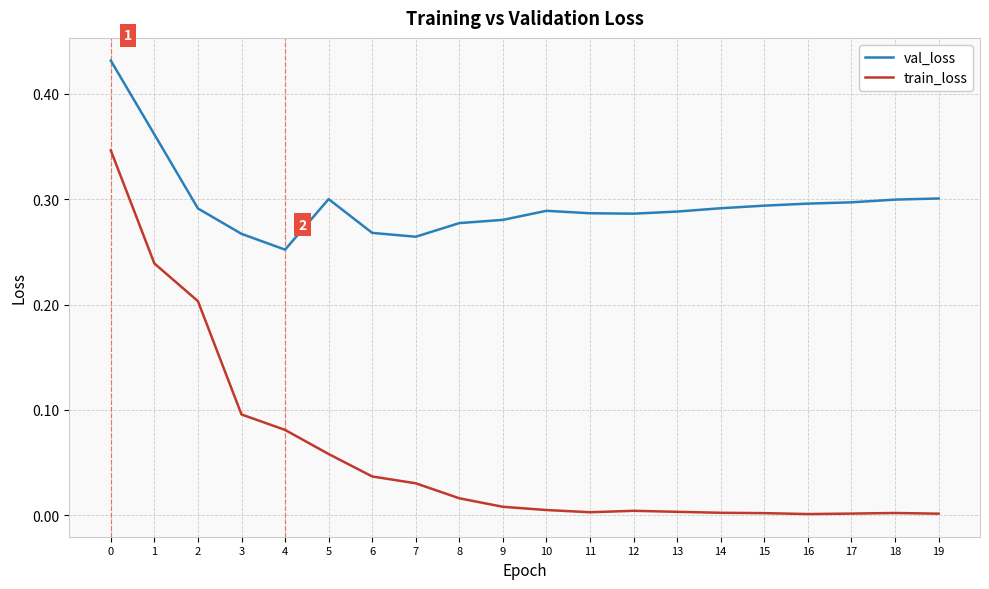

True or false: val_loss and train_loss intersect in this chart.

False